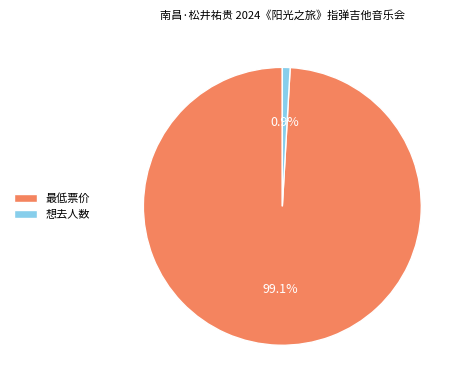

How much of the chart is everything except 想去人数?

99.1%